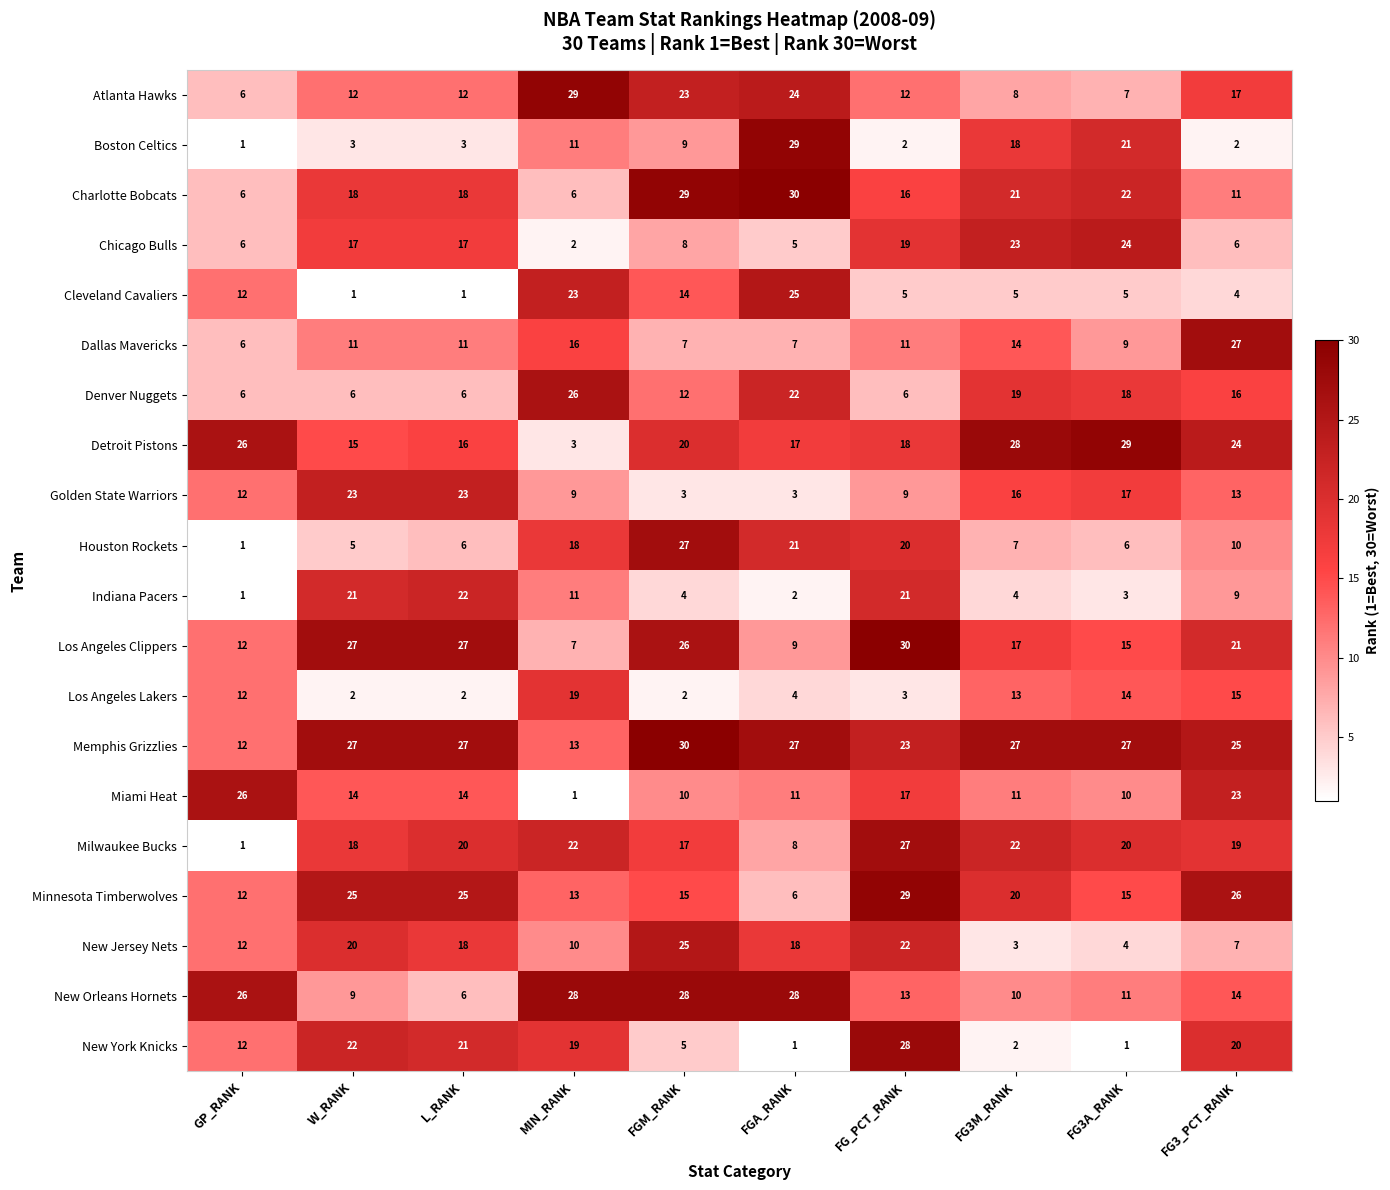

True or false: New York Knicks has a value of 22 at W_RANK.

True